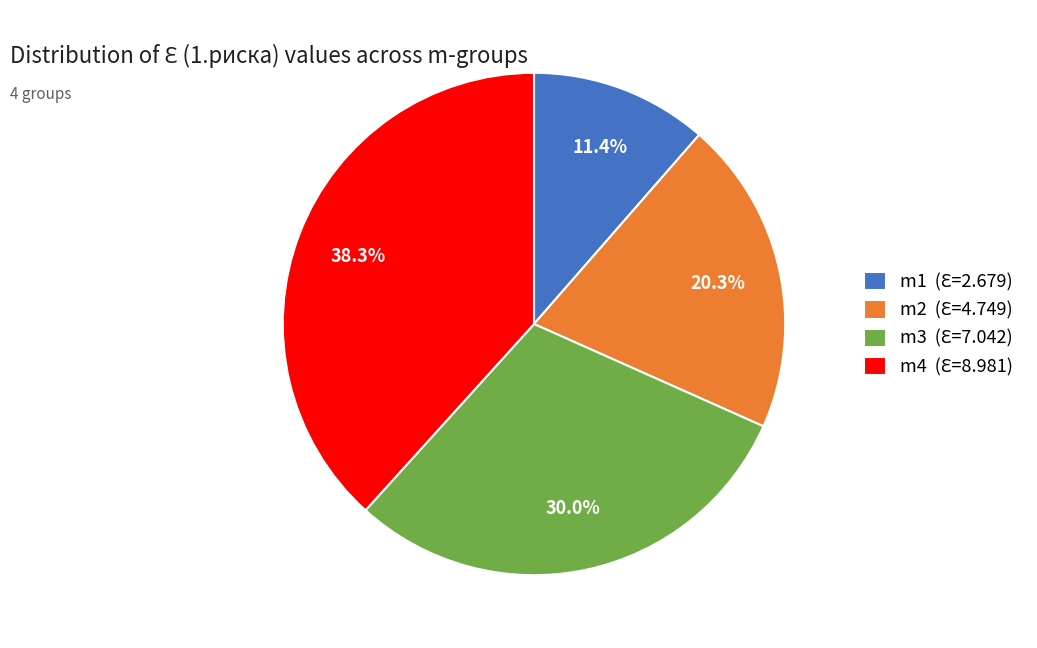

How many slices are in this pie chart?

4